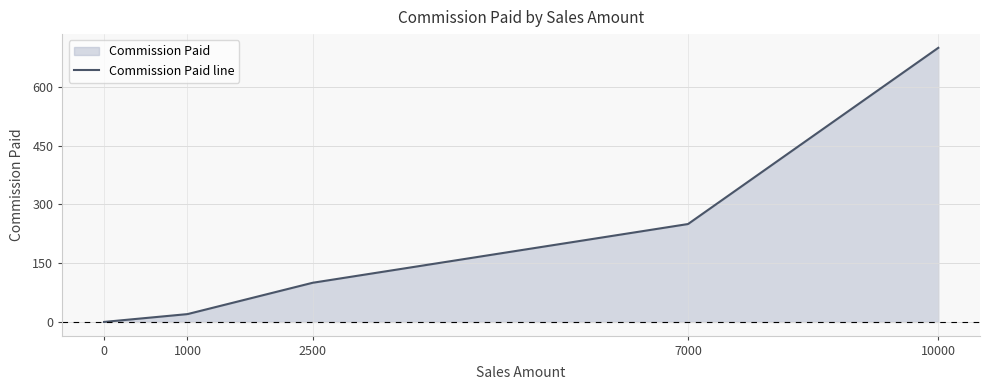

What is the sum of the values at 2500 and 0?

100